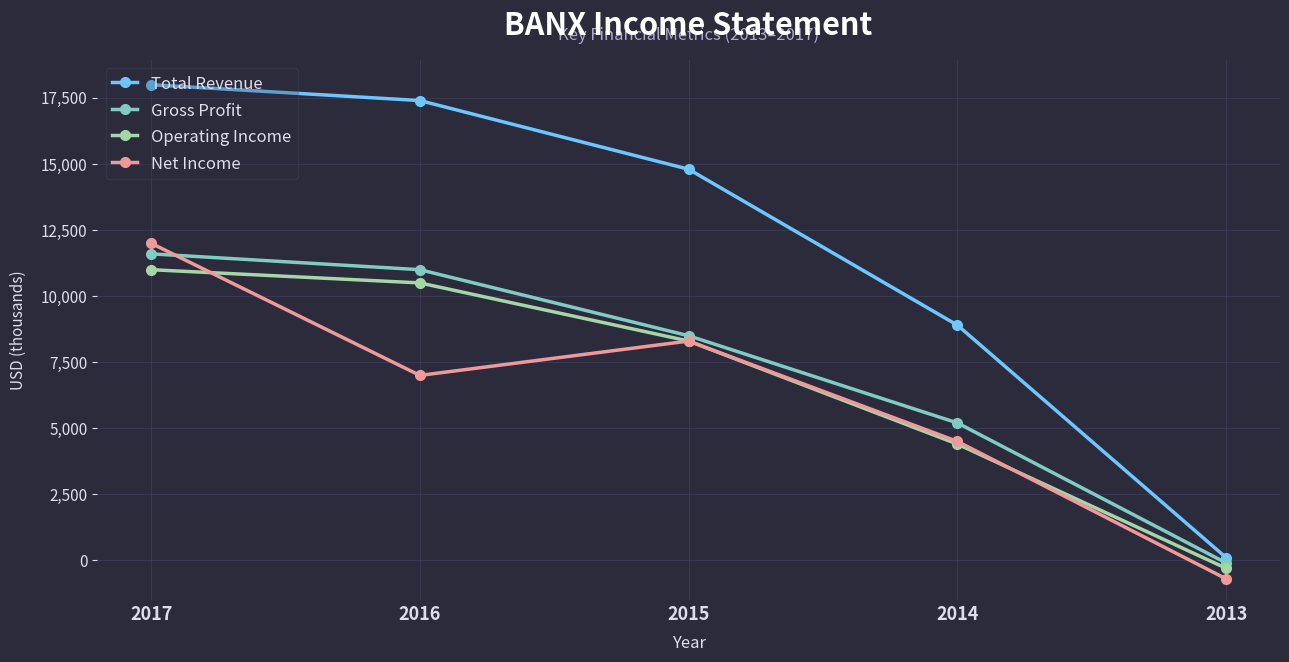

True or false: Total Revenue and Net Income cross at least once.

False